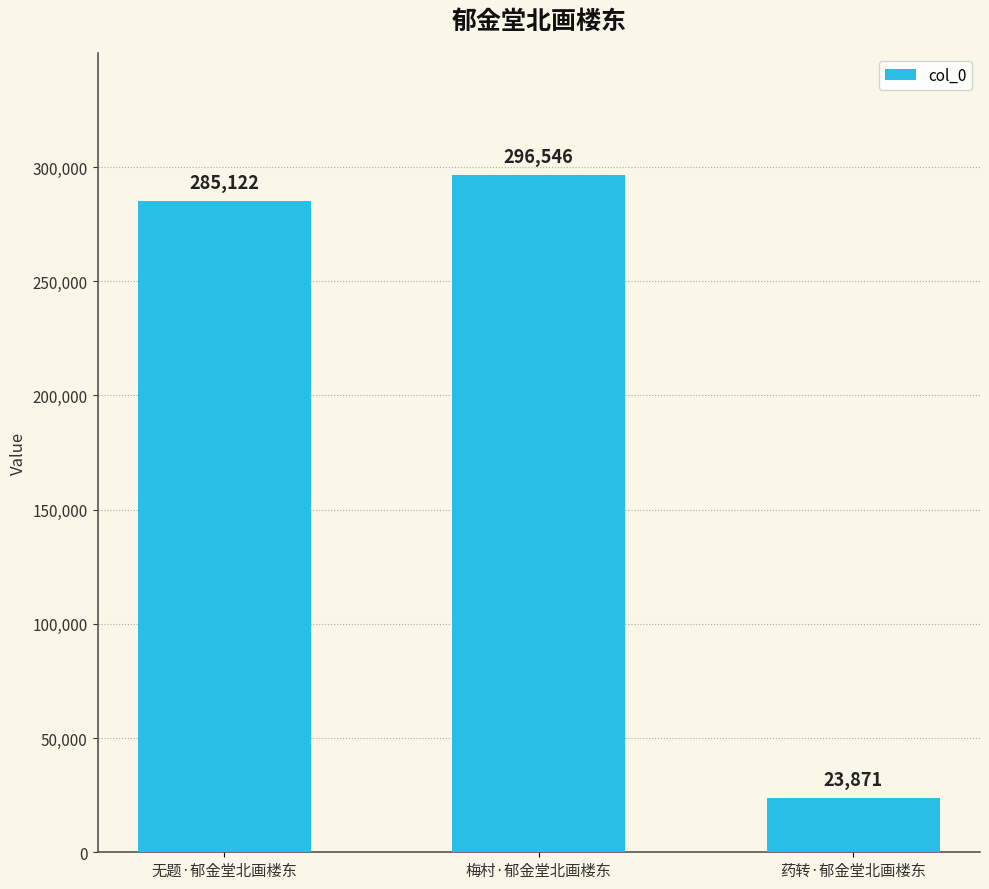

What is the value of the 2nd bar from the left?

296546